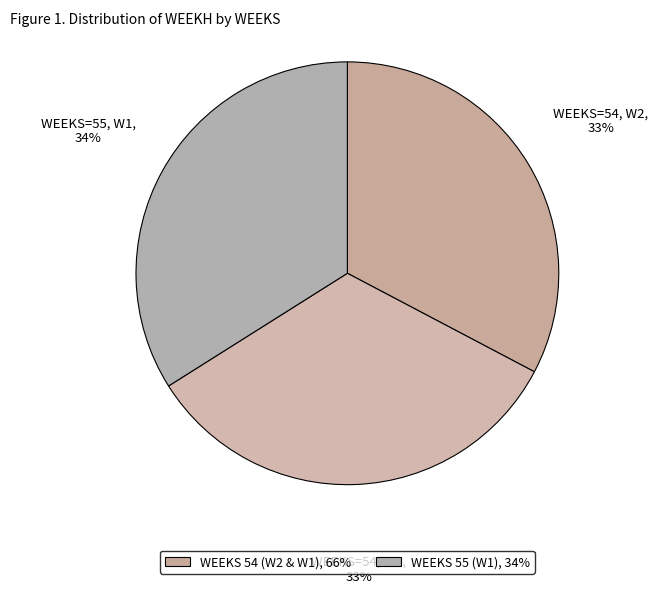

Rank the categories by value from highest to lowest.

55, 54, 54